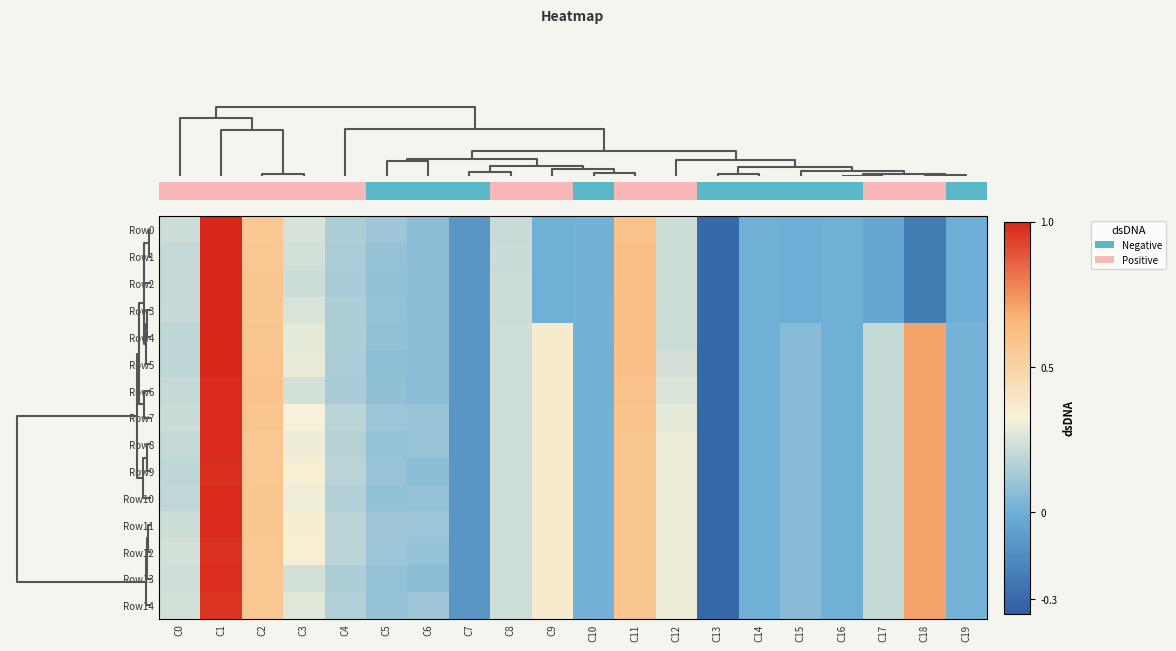

Reading left to right, transcribe all the data shown in this chart.

row_0: C0=0.2	C1=1.0	C2=0.6	C3=0.2	C4=0.1	C5=0.1	C6=0.1	C7=-0.1	C8=0.2	C9=0.0	C10=0.0	C11=0.6	C12=0.2	C13=-0.3	C14=-0.0	C15=-0.0	C16=-0.0	C17=-0.0	C18=-0.2	C19=-0.0
row_1: C0=0.2	C1=1.0	C2=0.6	C3=0.2	C4=0.1	C5=0.1	C6=0.1	C7=-0.1	C8=0.2	C9=0.0	C10=0.0	C11=0.6	C12=0.2	C13=-0.3	C14=-0.0	C15=-0.0	C16=-0.0	C17=-0.0	C18=-0.2	C19=-0.0
row_2: C0=0.2	C1=1.0	C2=0.6	C3=0.2	C4=0.1	C5=0.1	C6=0.1	C7=-0.1	C8=0.2	C9=0.0	C10=0.0	C11=0.6	C12=0.2	C13=-0.3	C14=-0.0	C15=-0.0	C16=-0.0	C17=-0.0	C18=-0.2	C19=-0.0
row_3: C0=0.2	C1=1.0	C2=0.6	C3=0.3	C4=0.1	C5=0.1	C6=0.1	C7=-0.1	C8=0.2	C9=0.0	C10=0.0	C11=0.6	C12=0.2	C13=-0.3	C14=-0.0	C15=-0.0	C16=-0.0	C17=-0.0	C18=-0.2	C19=-0.0
row_4: C0=0.2	C1=1.0	C2=0.6	C3=0.3	C4=0.1	C5=0.1	C6=0.1	C7=-0.1	C8=0.2	C9=0.4	C10=0.0	C11=0.6	C12=0.2	C13=-0.3	C14=-0.0	C15=0.1	C16=-0.0	C17=0.2	C18=0.7	C19=0.0
row_5: C0=0.2	C1=1.0	C2=0.6	C3=0.3	C4=0.1	C5=0.1	C6=0.1	C7=-0.1	C8=0.2	C9=0.4	C10=0.0	C11=0.6	C12=0.2	C13=-0.3	C14=-0.0	C15=0.1	C16=-0.0	C17=0.2	C18=0.7	C19=0.0
row_6: C0=0.2	C1=1.0	C2=0.6	C3=0.2	C4=0.1	C5=0.1	C6=0.1	C7=-0.1	C8=0.2	C9=0.4	C10=0.0	C11=0.6	C12=0.3	C13=-0.3	C14=-0.0	C15=0.1	C16=-0.0	C17=0.2	C18=0.7	C19=0.0
row_7: C0=0.2	C1=1.0	C2=0.6	C3=0.3	C4=0.2	C5=0.1	C6=0.1	C7=-0.1	C8=0.2	C9=0.4	C10=0.0	C11=0.6	C12=0.3	C13=-0.3	C14=-0.0	C15=0.1	C16=-0.0	C17=0.2	C18=0.7	C19=0.0
row_8: C0=0.2	C1=1.0	C2=0.6	C3=0.3	C4=0.2	C5=0.1	C6=0.1	C7=-0.1	C8=0.2	C9=0.4	C10=0.0	C11=0.6	C12=0.3	C13=-0.3	C14=-0.0	C15=0.1	C16=-0.0	C17=0.2	C18=0.7	C19=0.0
row_9: C0=0.2	C1=1.0	C2=0.6	C3=0.3	C4=0.2	C5=0.1	C6=0.1	C7=-0.1	C8=0.2	C9=0.4	C10=0.0	C11=0.6	C12=0.3	C13=-0.3	C14=-0.0	C15=0.1	C16=-0.0	C17=0.2	C18=0.7	C19=0.0
row_10: C0=0.2	C1=1.0	C2=0.6	C3=0.3	C4=0.2	C5=0.1	C6=0.1	C7=-0.1	C8=0.2	C9=0.4	C10=0.0	C11=0.6	C12=0.3	C13=-0.3	C14=-0.0	C15=0.1	C16=-0.0	C17=0.2	C18=0.7	C19=0.0
row_11: C0=0.2	C1=1.0	C2=0.6	C3=0.3	C4=0.2	C5=0.1	C6=0.1	C7=-0.1	C8=0.2	C9=0.4	C10=0.0	C11=0.6	C12=0.3	C13=-0.3	C14=-0.0	C15=0.1	C16=-0.0	C17=0.2	C18=0.7	C19=0.0
row_12: C0=0.2	C1=1.0	C2=0.6	C3=0.3	C4=0.2	C5=0.1	C6=0.1	C7=-0.1	C8=0.2	C9=0.4	C10=0.0	C11=0.6	C12=0.3	C13=-0.3	C14=-0.0	C15=0.1	C16=-0.0	C17=0.2	C18=0.7	C19=0.0
row_13: C0=0.2	C1=1.0	C2=0.6	C3=0.2	C4=0.1	C5=0.1	C6=0.1	C7=-0.1	C8=0.2	C9=0.4	C10=0.0	C11=0.6	C12=0.3	C13=-0.3	C14=-0.0	C15=0.1	C16=-0.0	C17=0.2	C18=0.7	C19=0.0
row_14: C0=0.2	C1=1.0	C2=0.6	C3=0.3	C4=0.2	C5=0.1	C6=0.1	C7=-0.1	C8=0.2	C9=0.4	C10=0.0	C11=0.6	C12=0.3	C13=-0.3	C14=-0.0	C15=0.1	C16=-0.0	C17=0.2	C18=0.7	C19=0.0